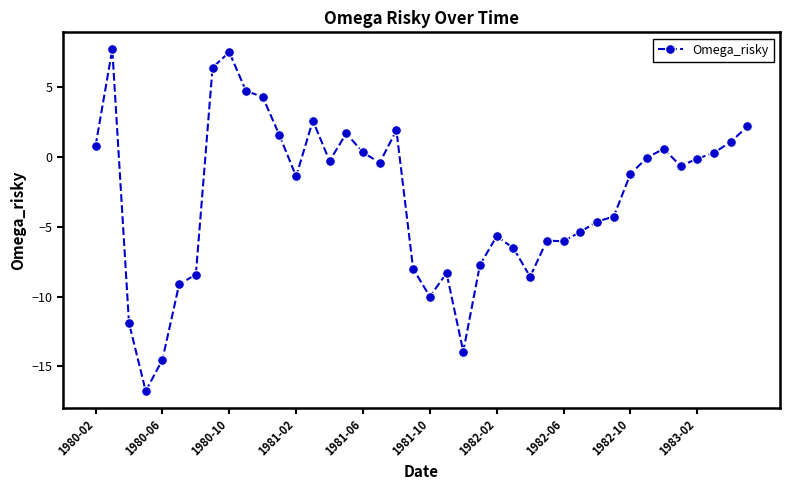

What is the smallest value displayed?

-16.8